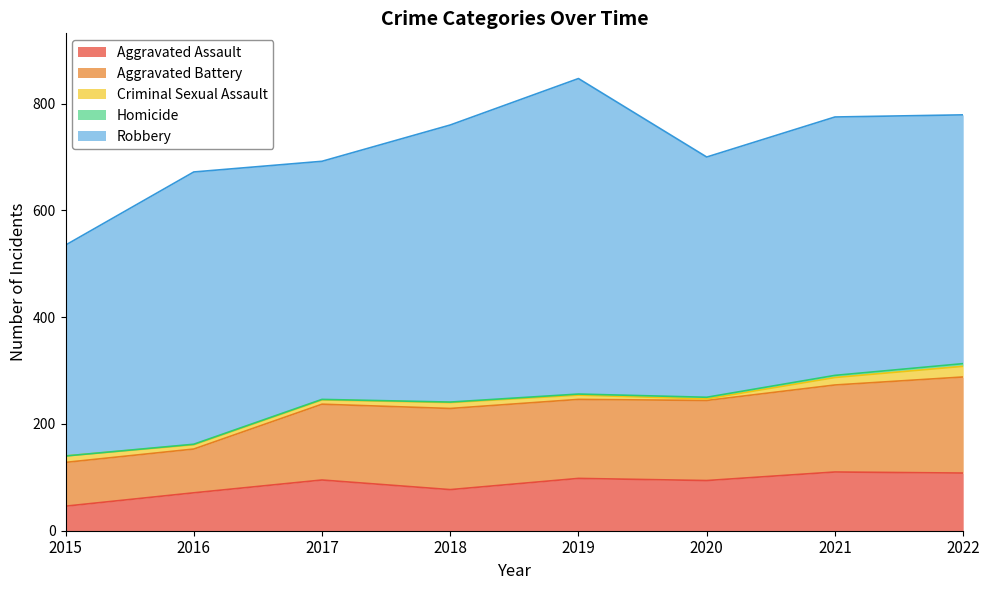

Which series has the largest range (max minus min)?

Robbery